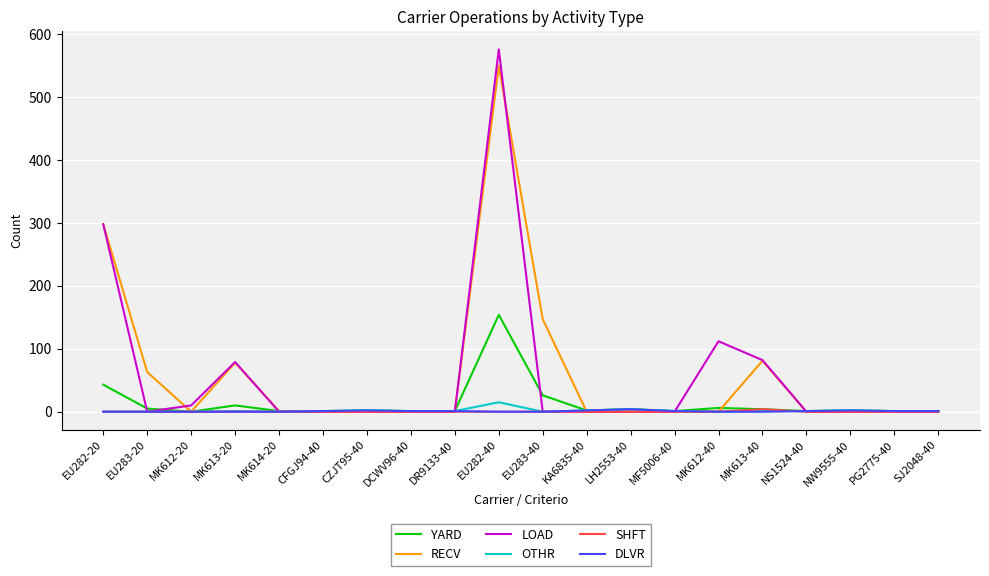

At which category is the sum across all series the highest?

EU282-40